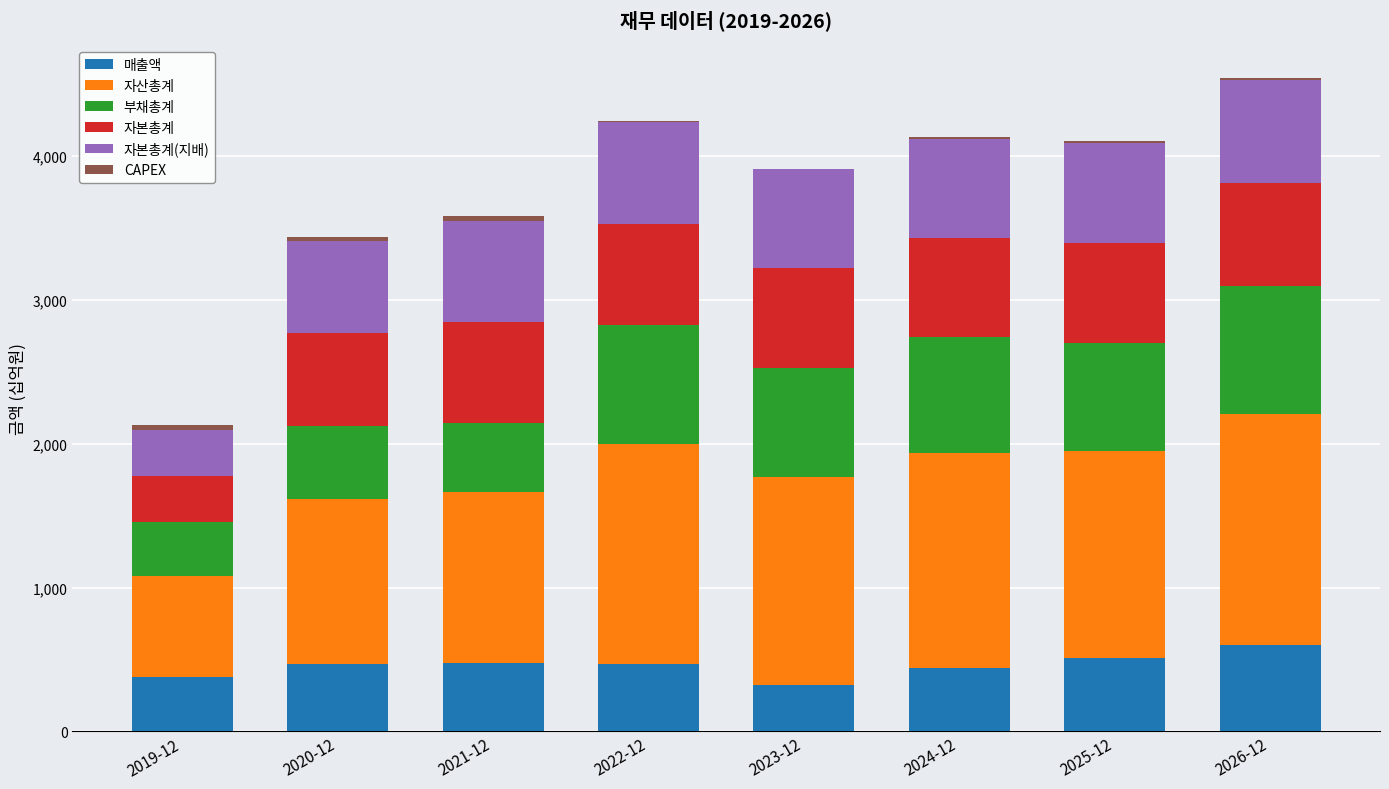

What is the label of the 2nd bar from the left?

2020-12